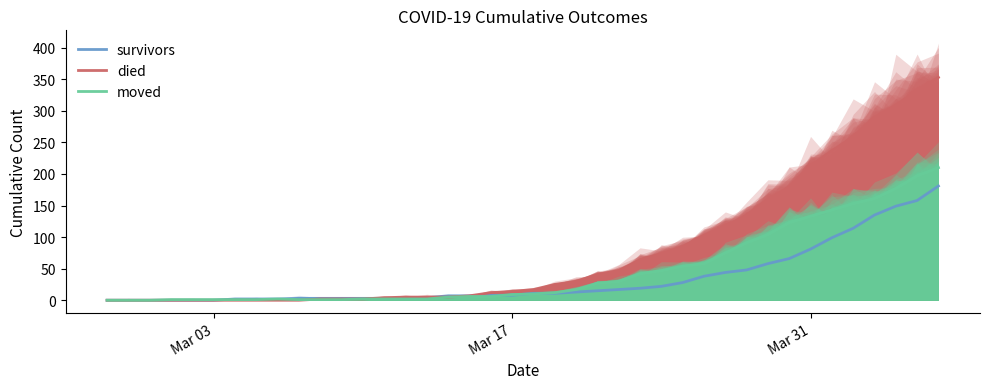

What is the maximum value for survivors?

181